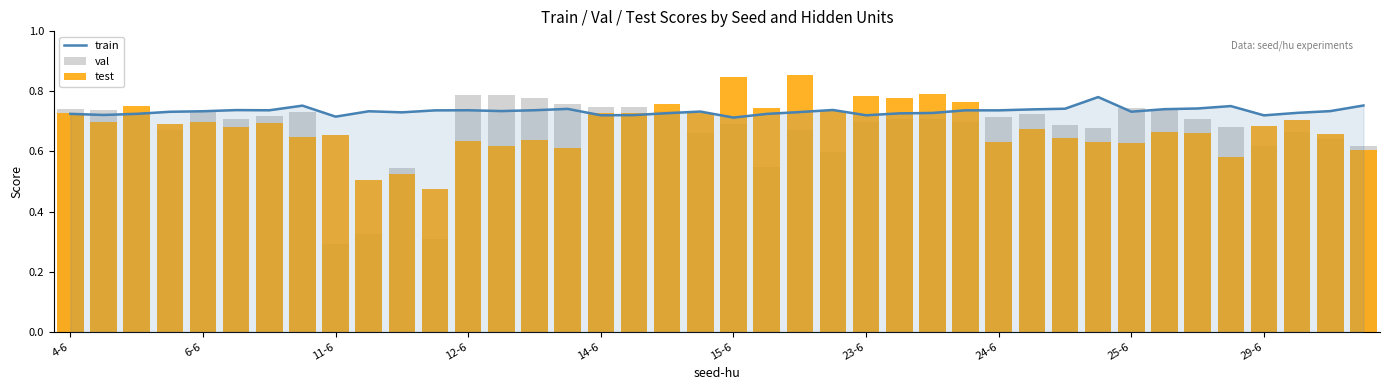

How many test values are between 0 and 1?

40